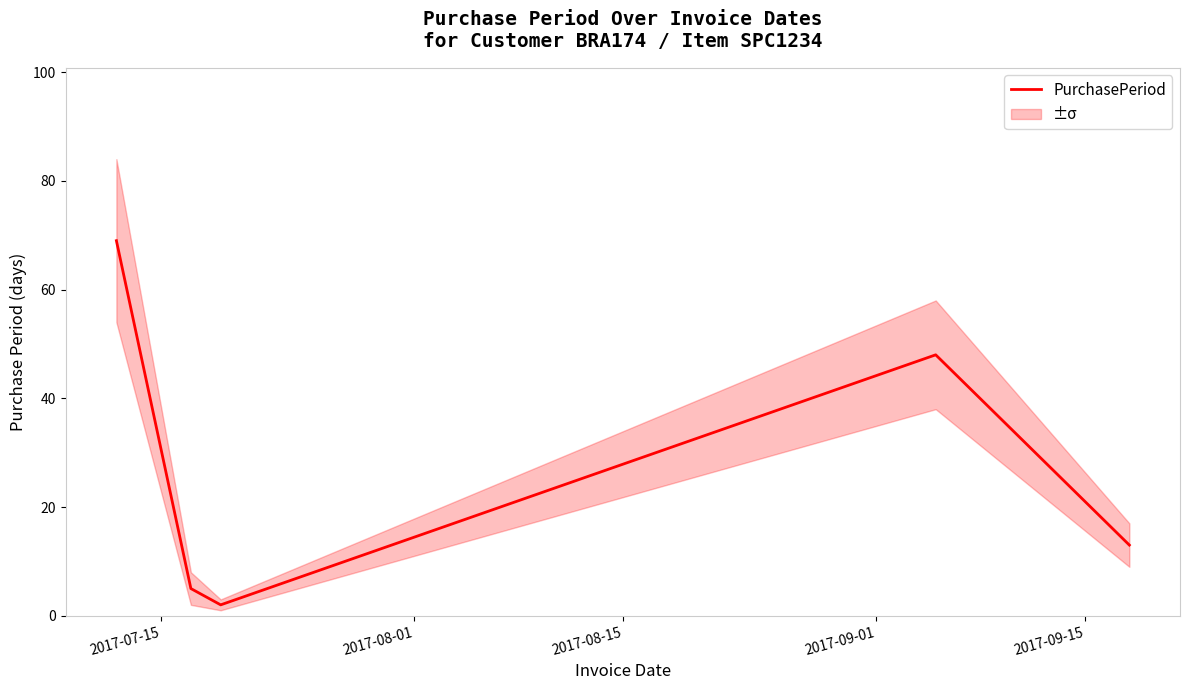

What is the maximum value for PurchasePeriod?

69